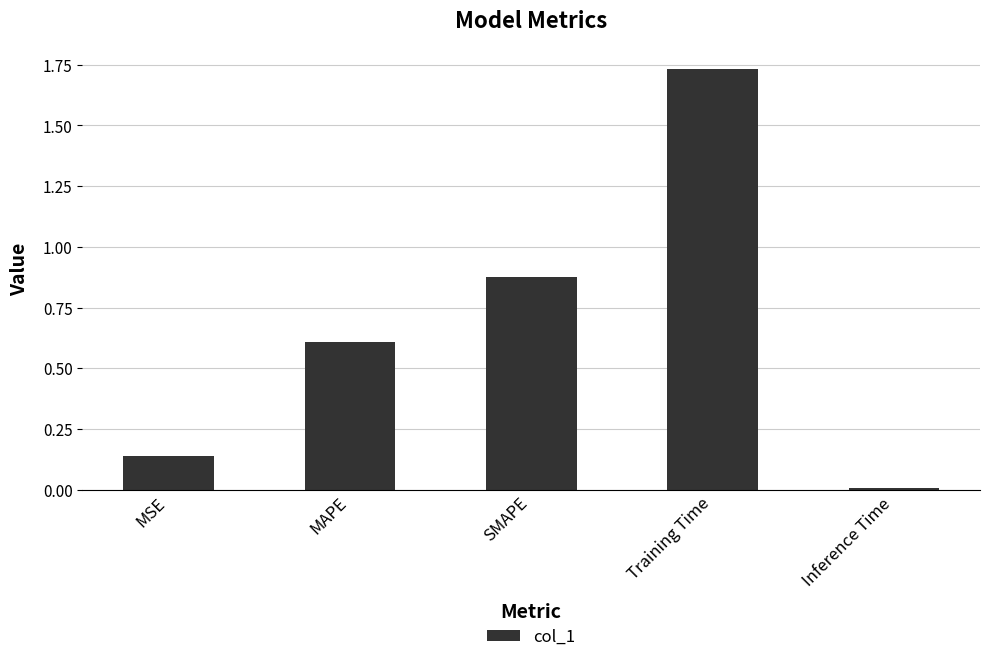

At which category does the chart reach its minimum across all series?

Inference Time